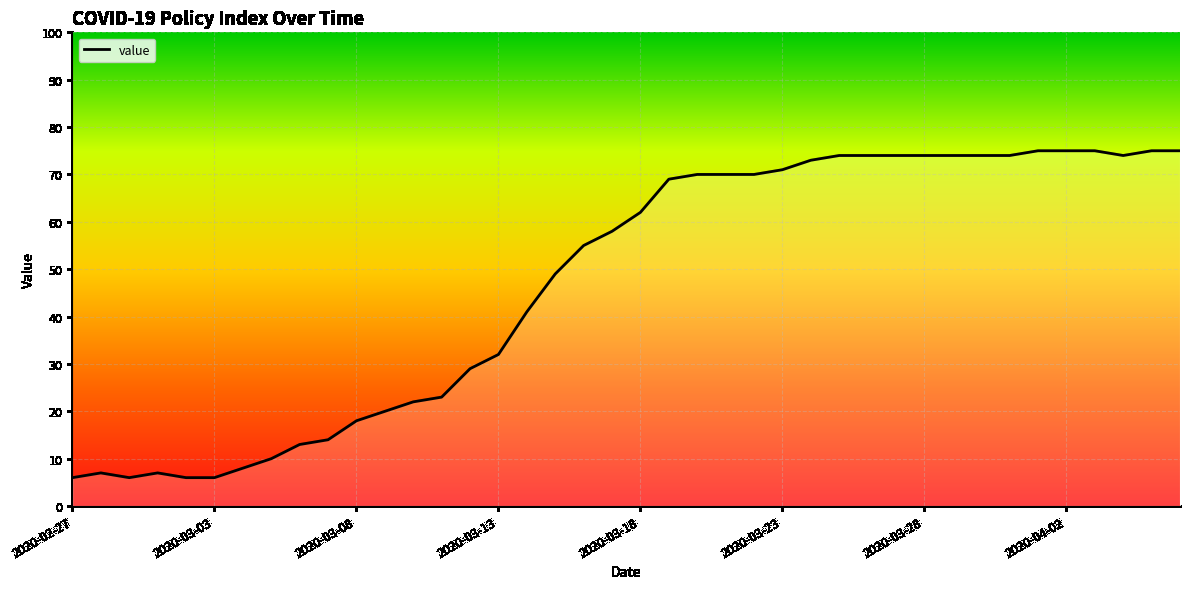

What is the smallest value displayed?

6